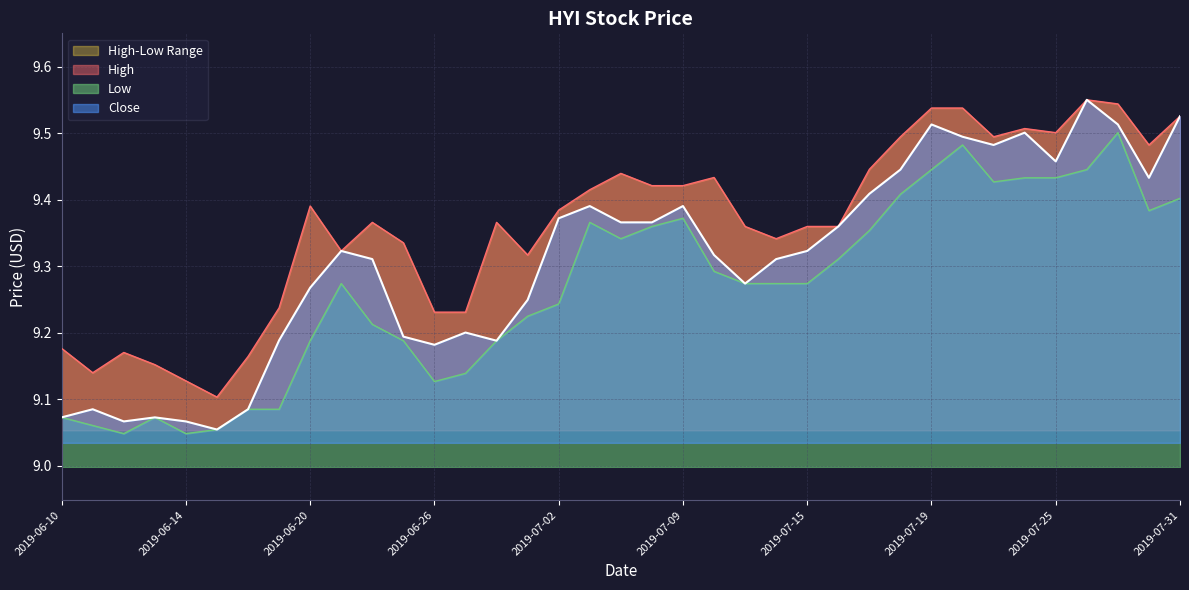

How many data points does each series have?

37